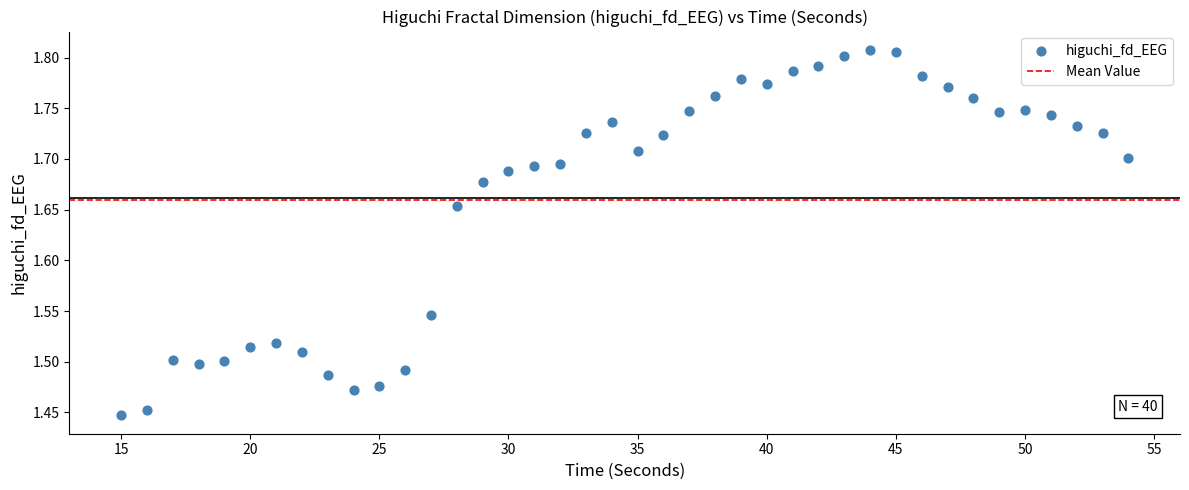

What is the range of X values (max minus min)?

39.0